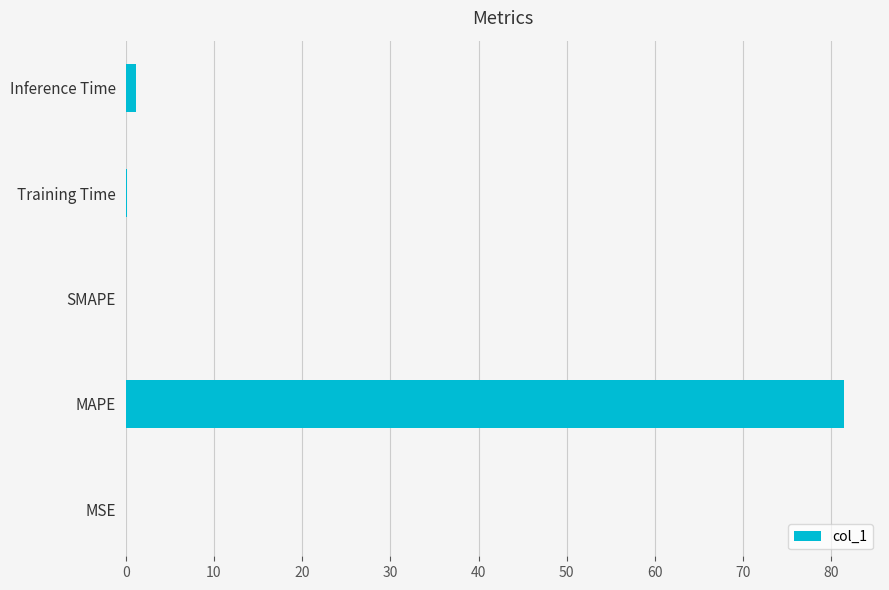

Between MAPE and Inference Time, which is larger?

MAPE